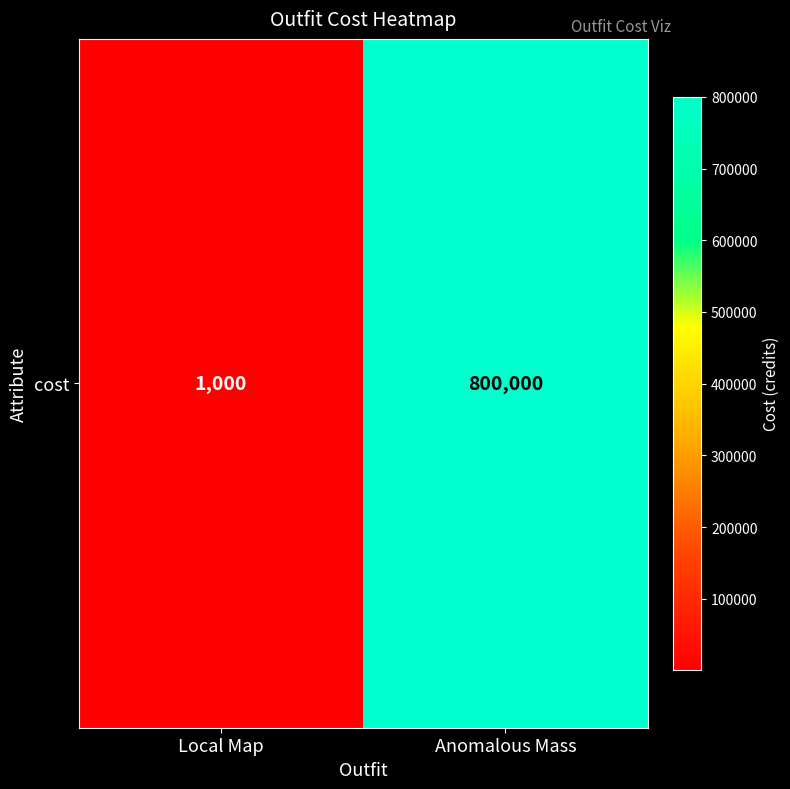

What is the sum of the values at Anomalous Mass and Local Map?

801000